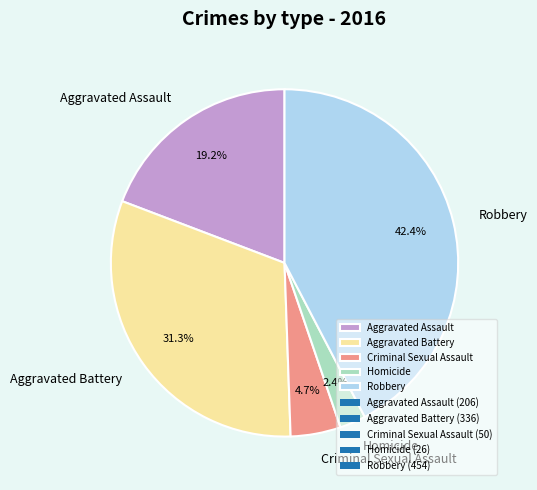

Does Homicide represent more than half of the total?

No